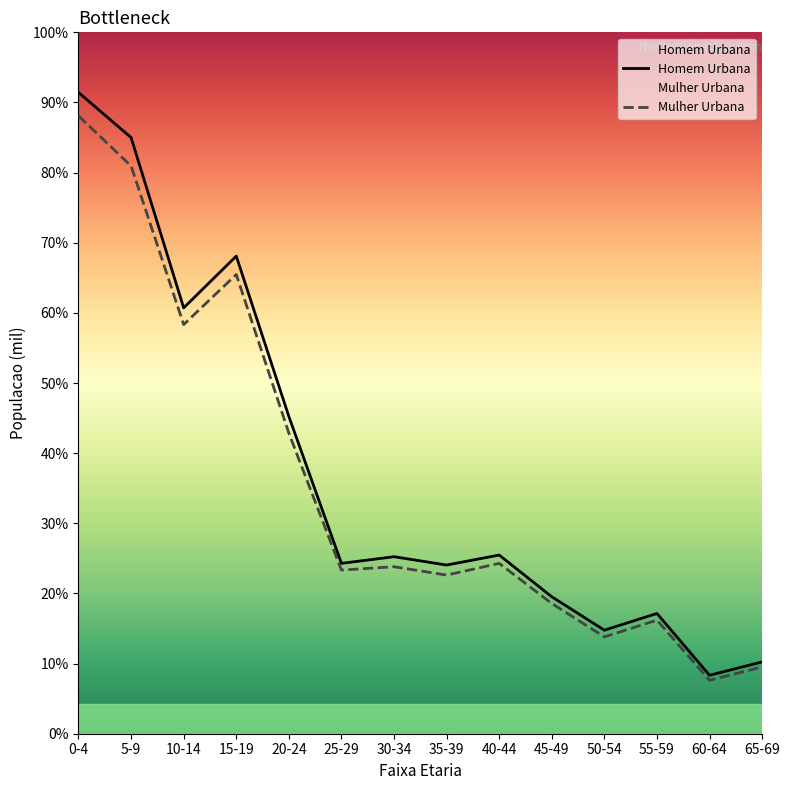

How many categories are shown in the chart?

14